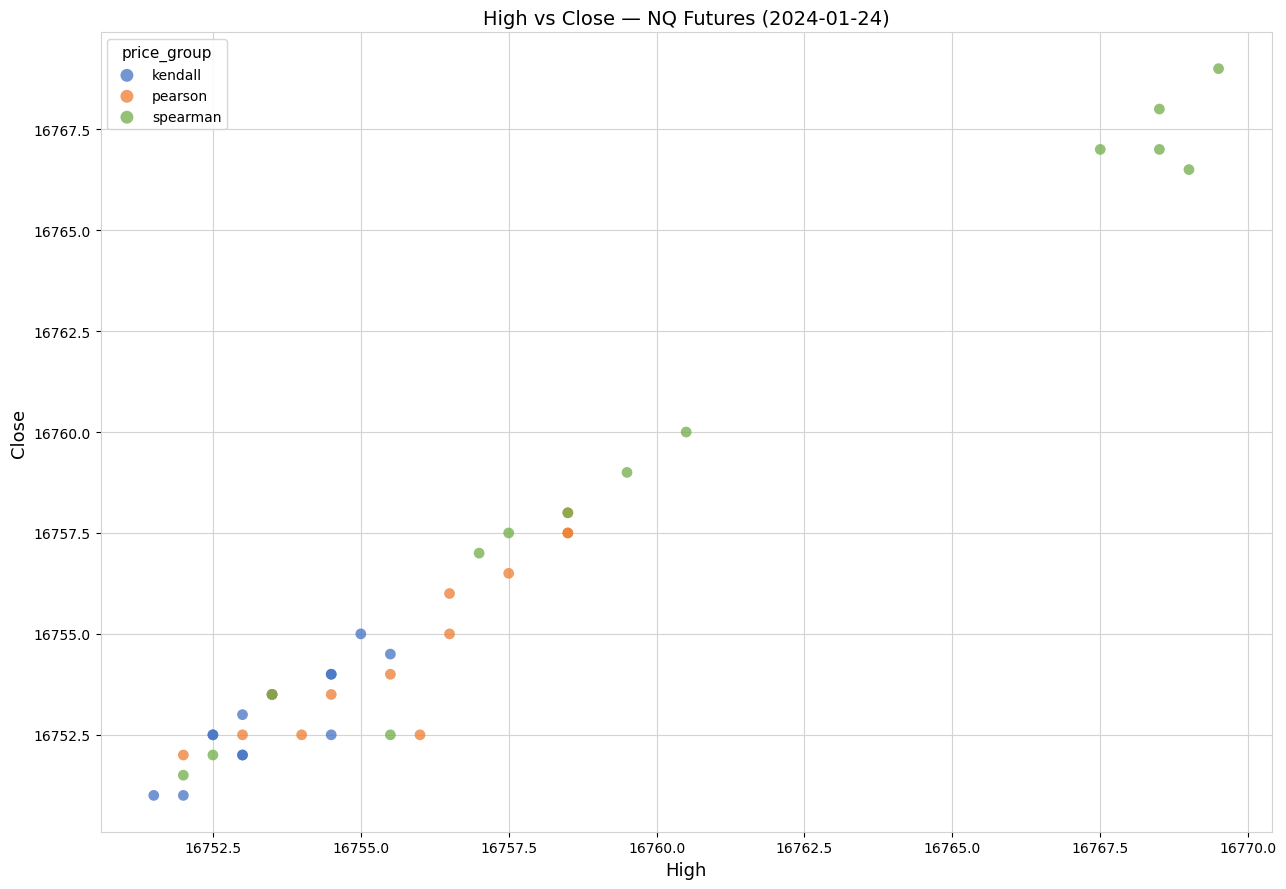

Which series has the widest spread of Y values?

spearman